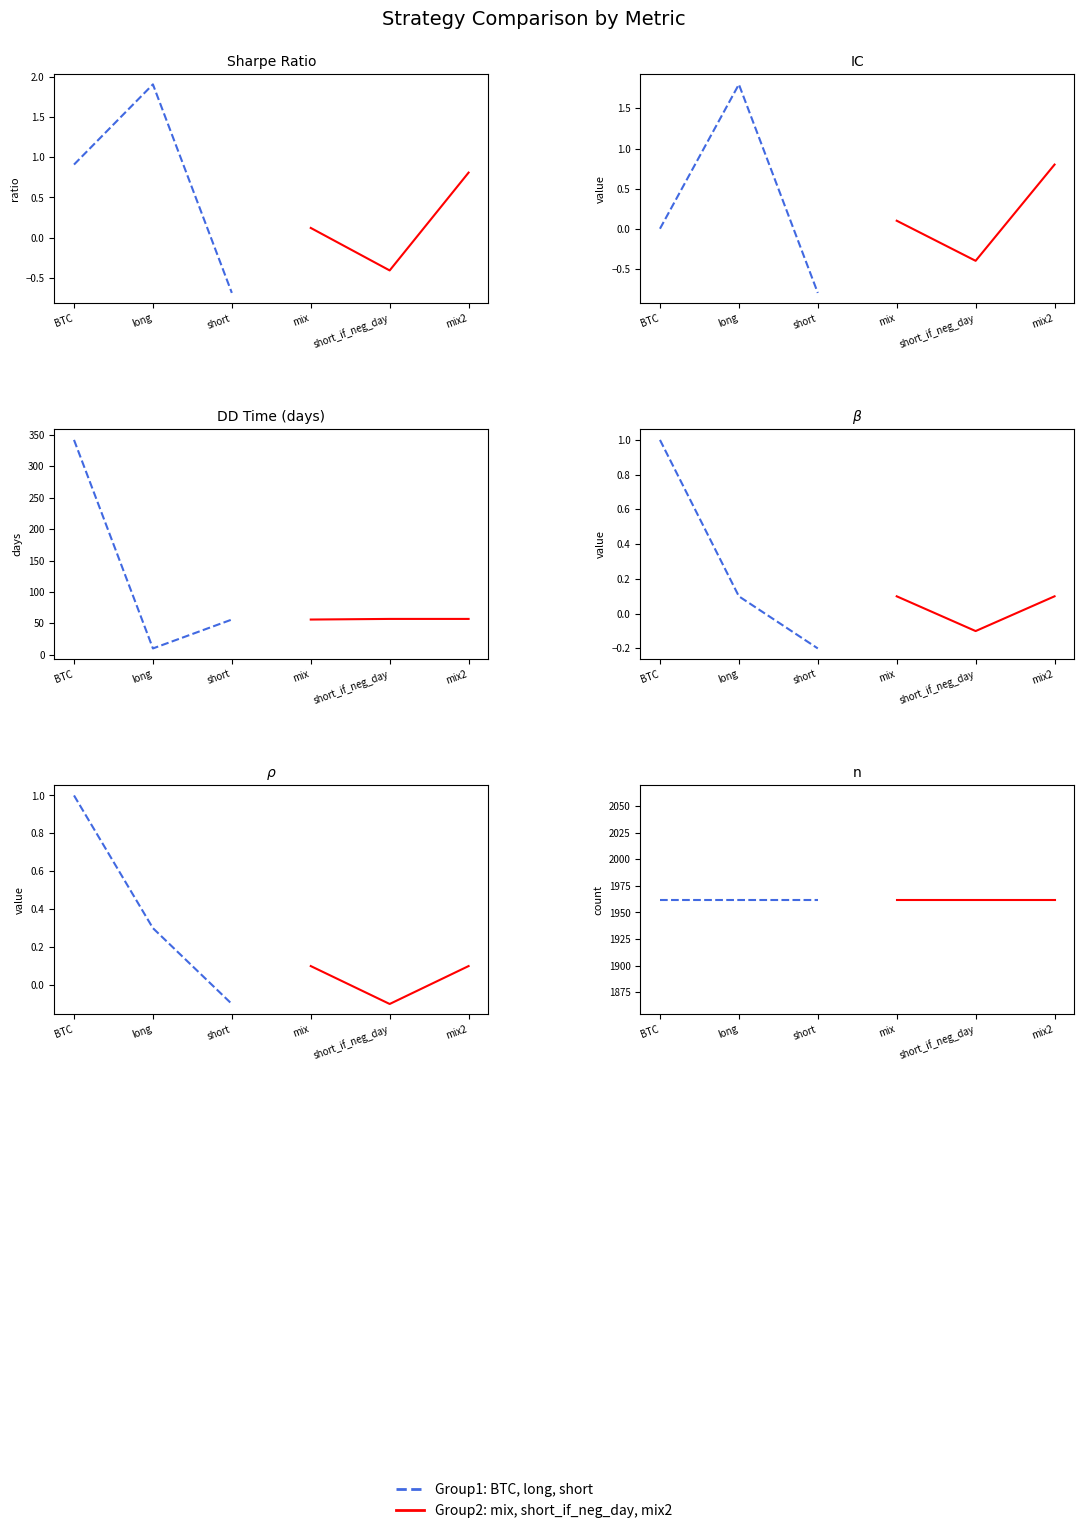

Rank the series at mix from lowest to highest value.

IC, beta, rho, sharpe, dd_time, n